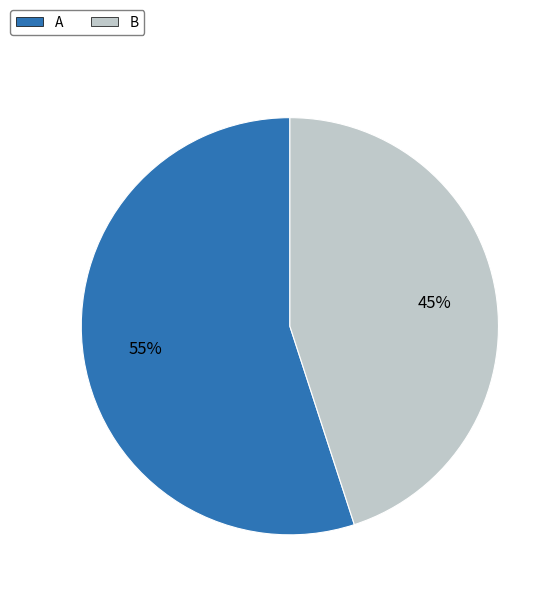

To the nearest percent, what is the difference between the largest and smallest slice percentages?

10%